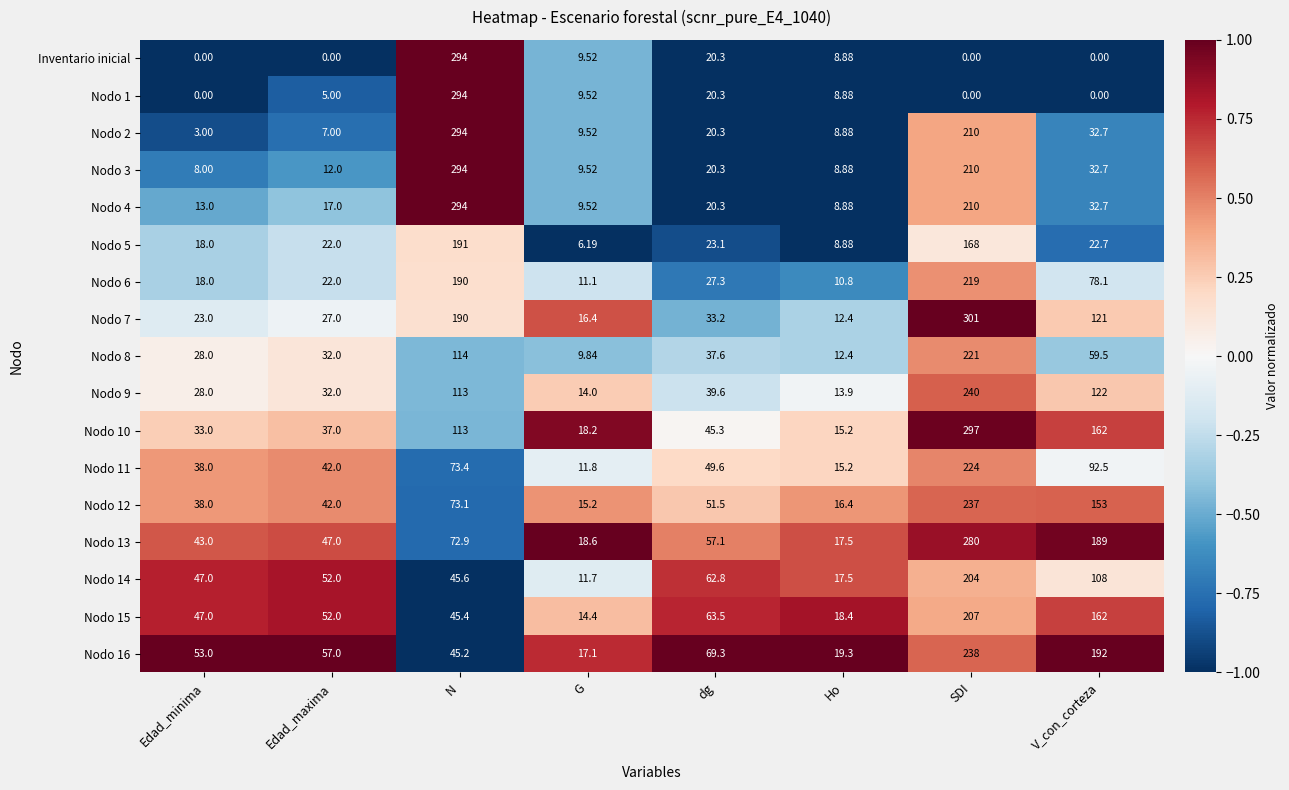

Which series has the largest total across all categories?

Nodo 13